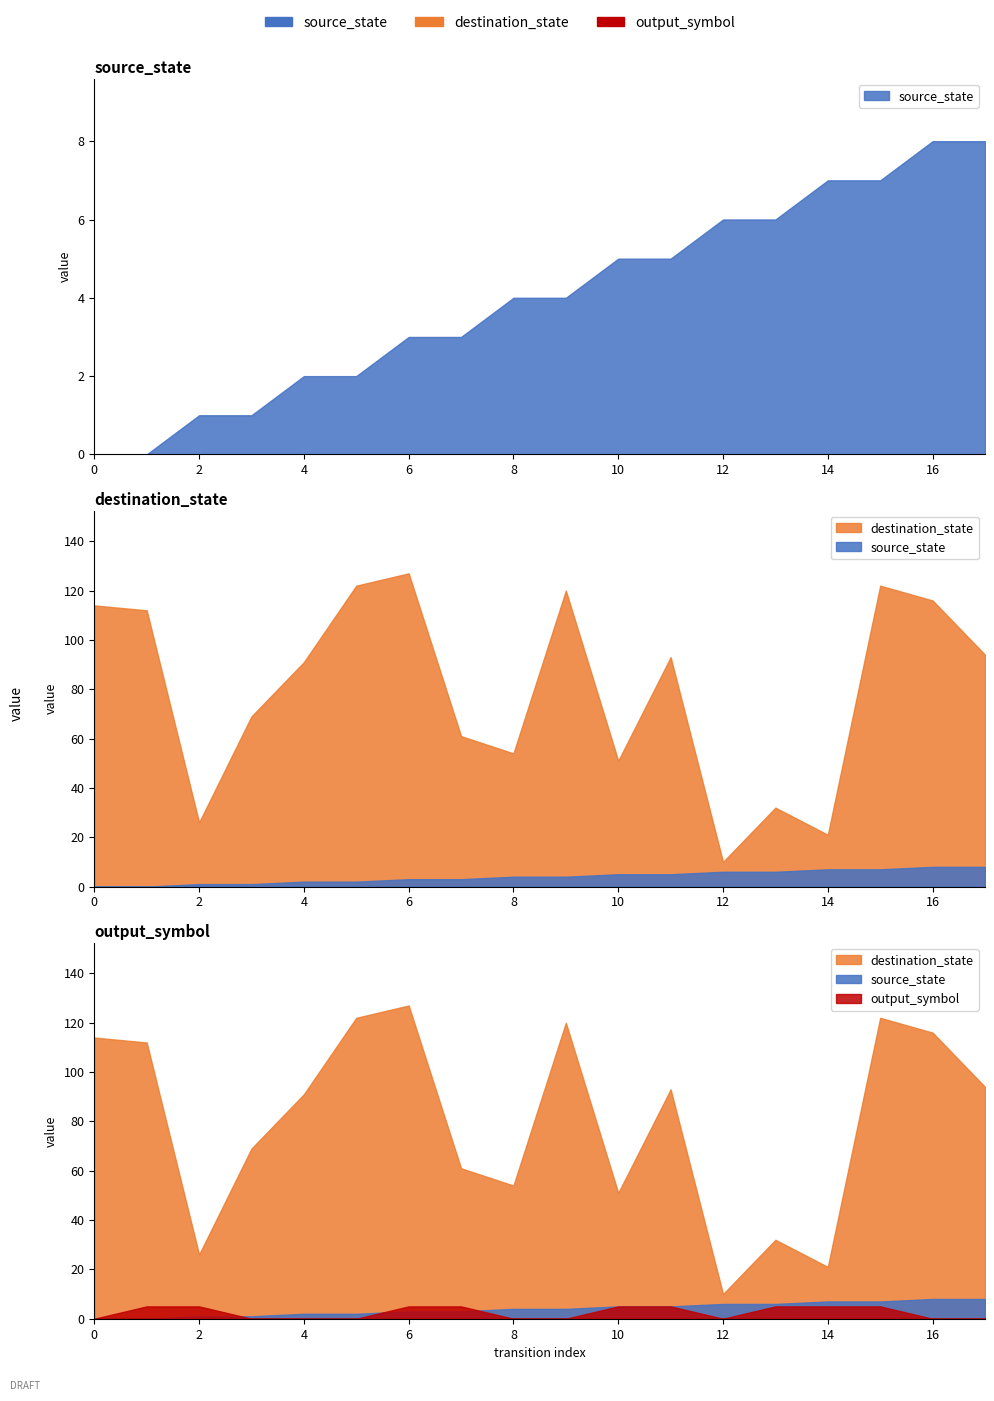

At which category is the sum across all series the highest?

6